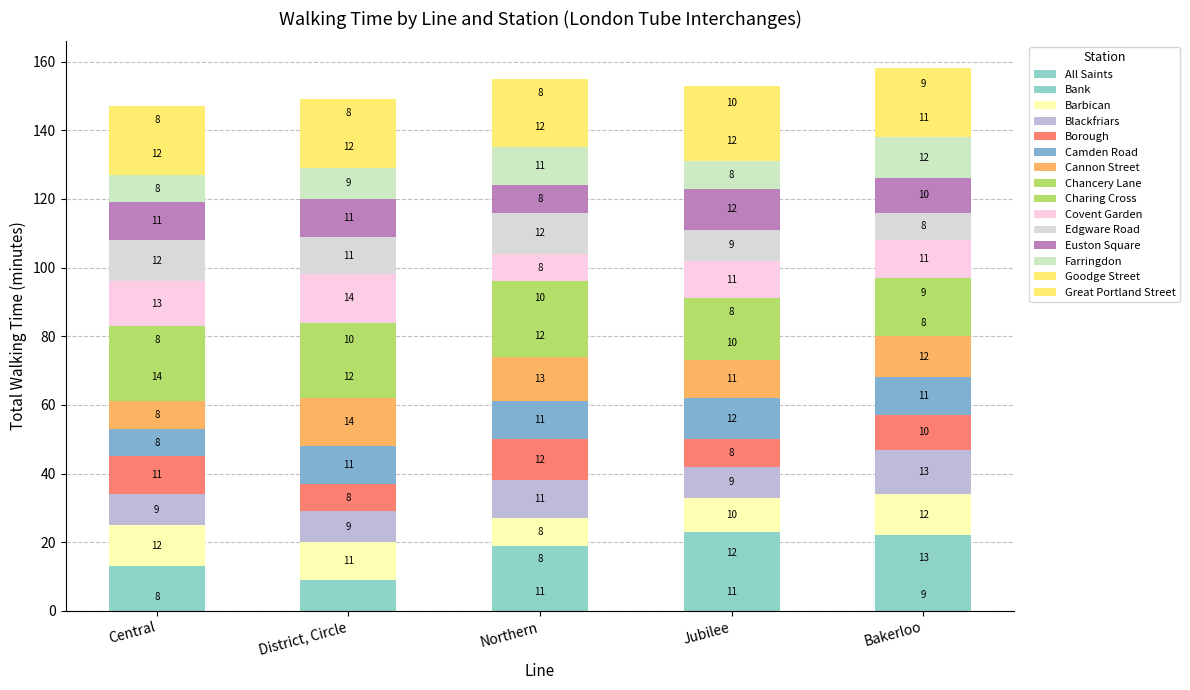

How many series are shown in this chart?

15